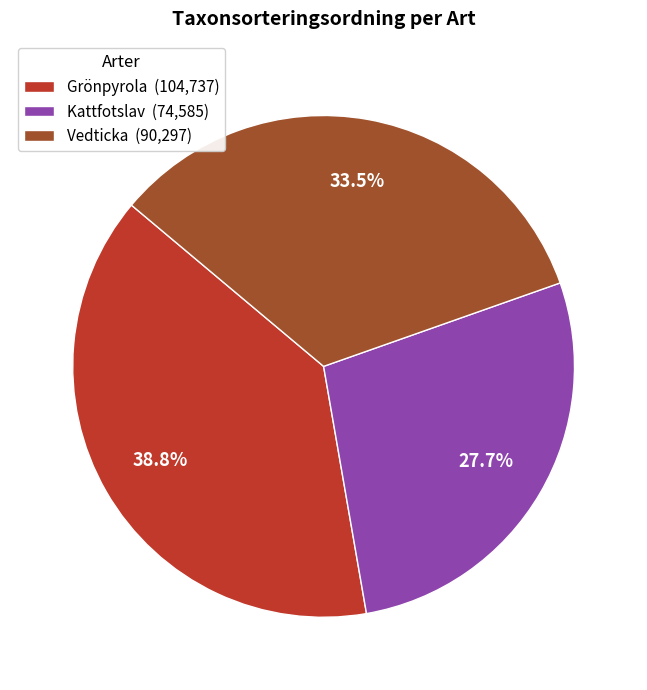

How many slices are in this pie chart?

3